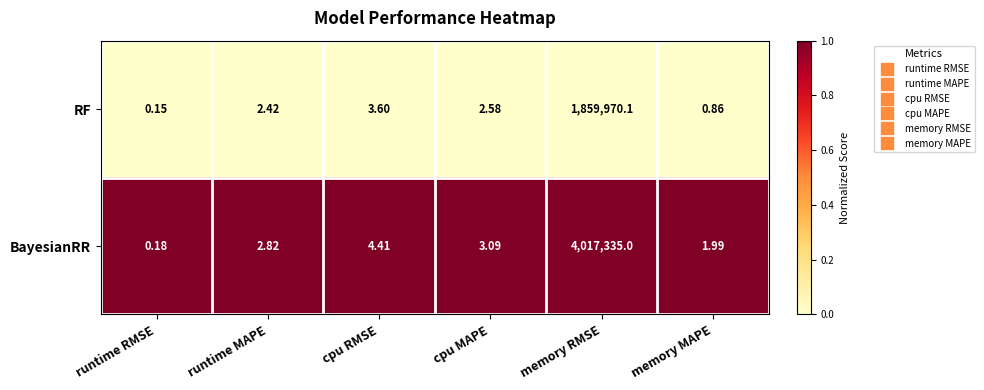

At which label does RF reach its peak?

memory RMSE